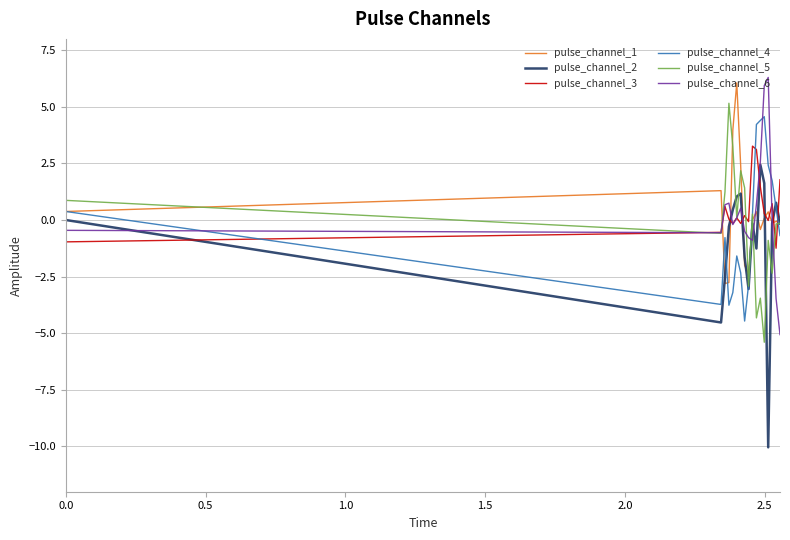

Which series ends up on top after the final intersection of pulse_channel_3 and pulse_channel_2?

pulse_channel_3